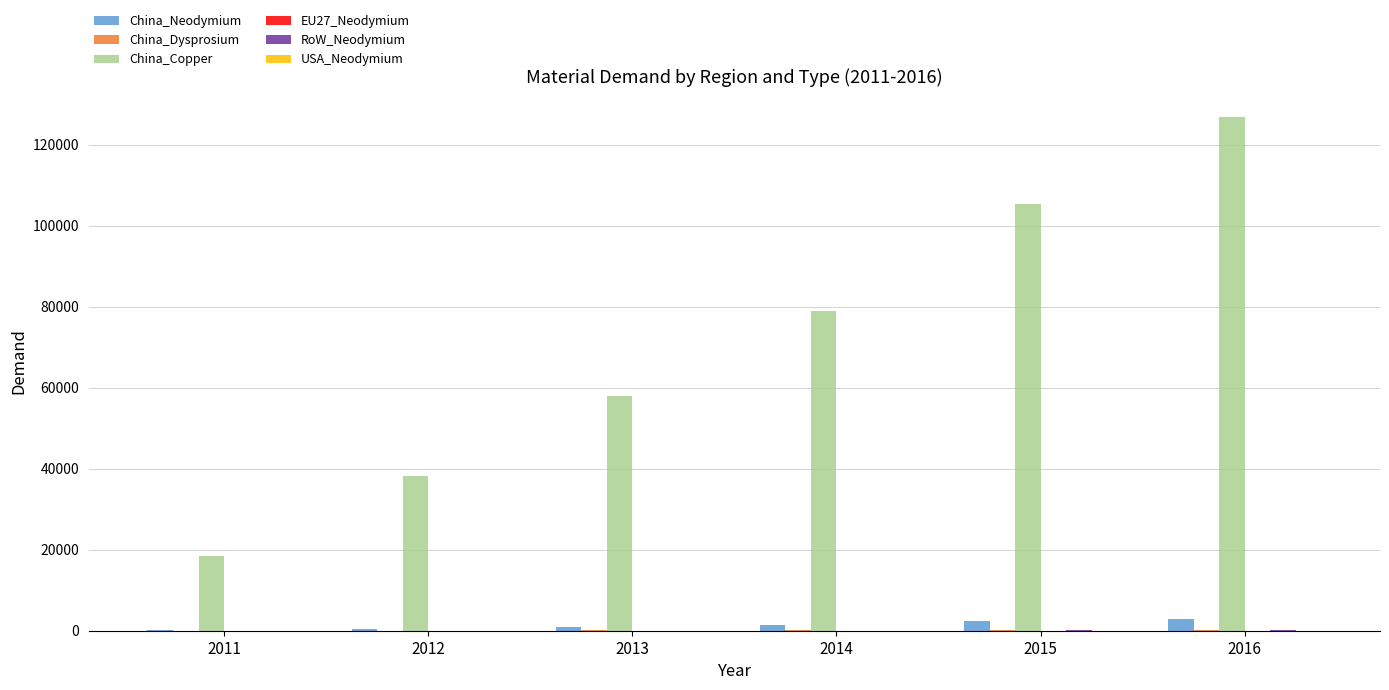

What is the total value across all series at 2016?

130039.2